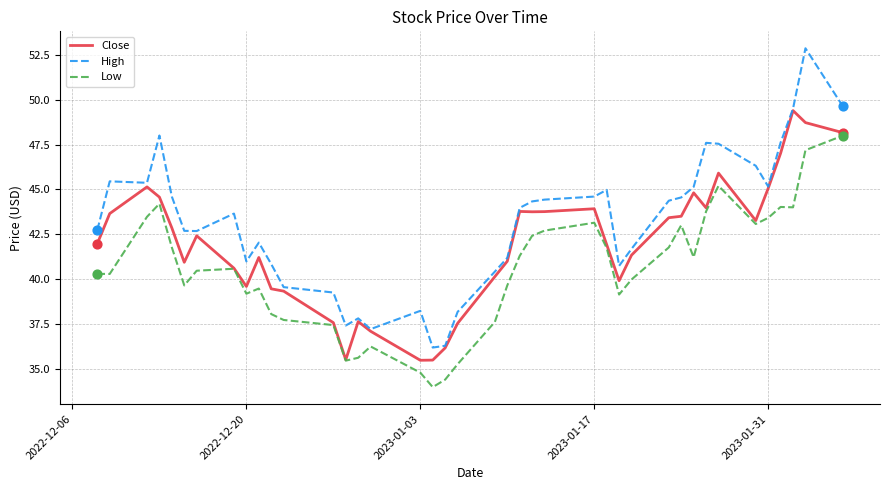

Which series has the largest total across all categories?

High